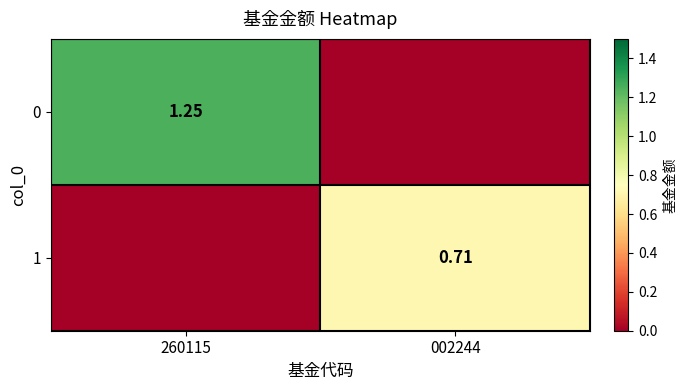

What is the total value across all series at 002244?

0.7